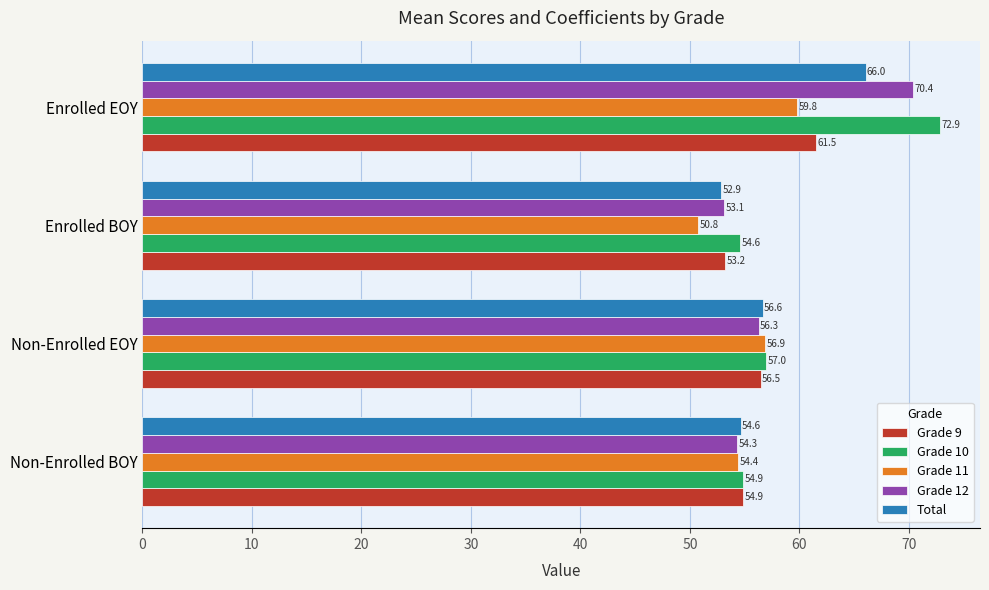

How many values in the Grade 10 series exceed 56?

2